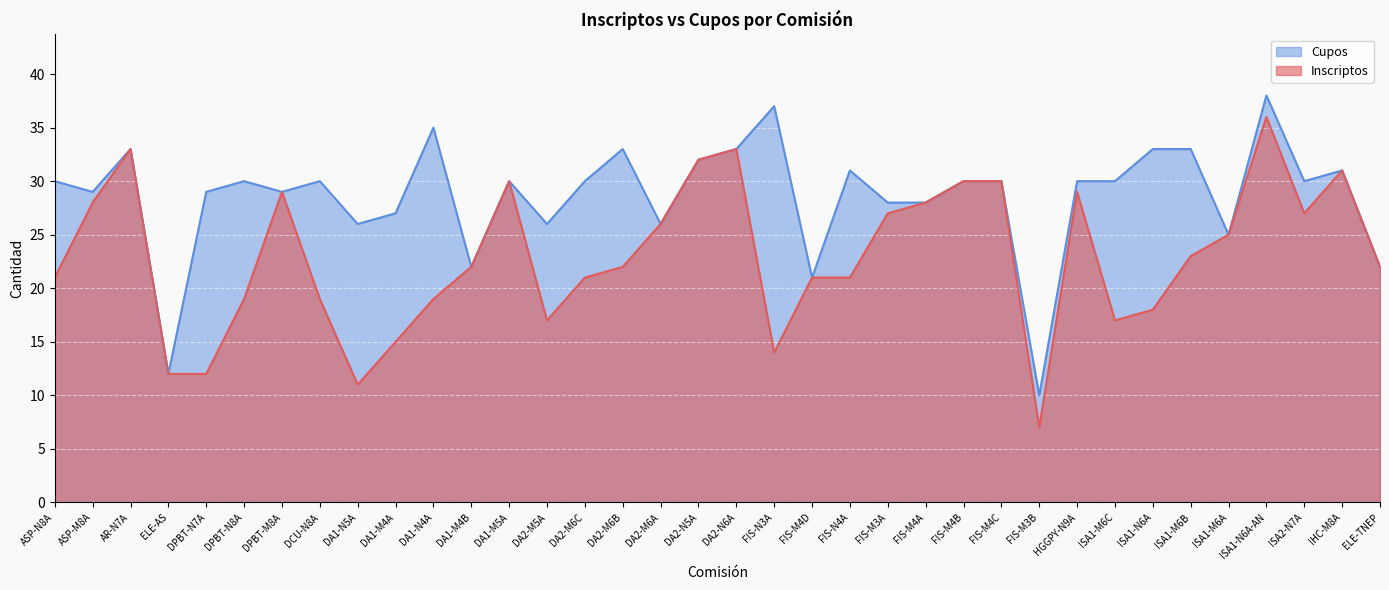

True or false: Inscriptos has a value of 49 at ASP-M8A.

False